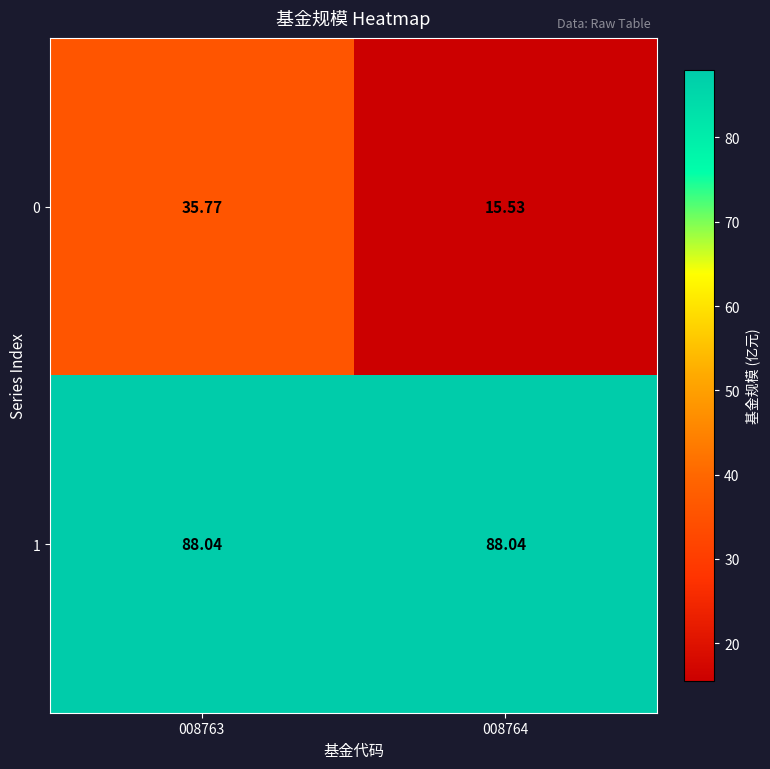

Which series has the largest range (max minus min)?

0